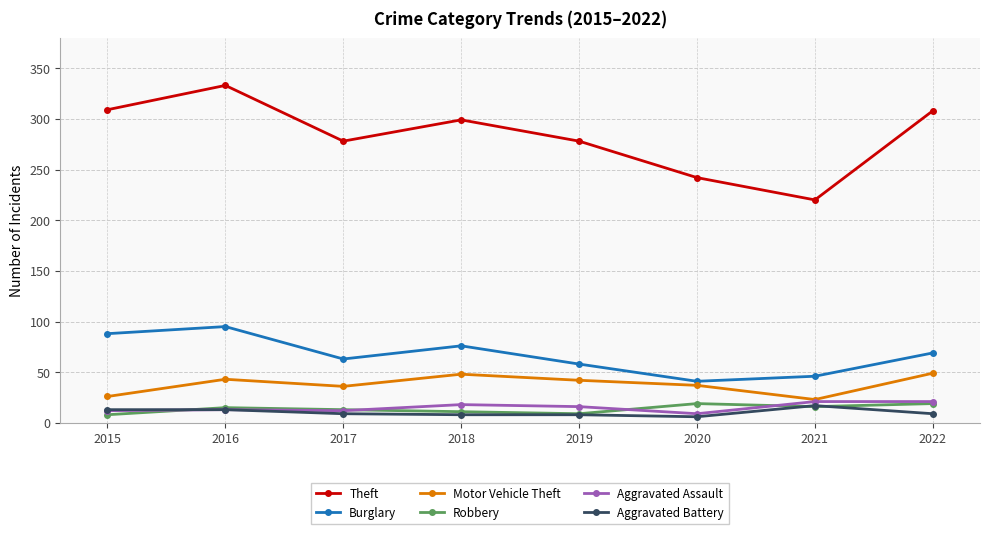

How many lines are shown in the chart?

6